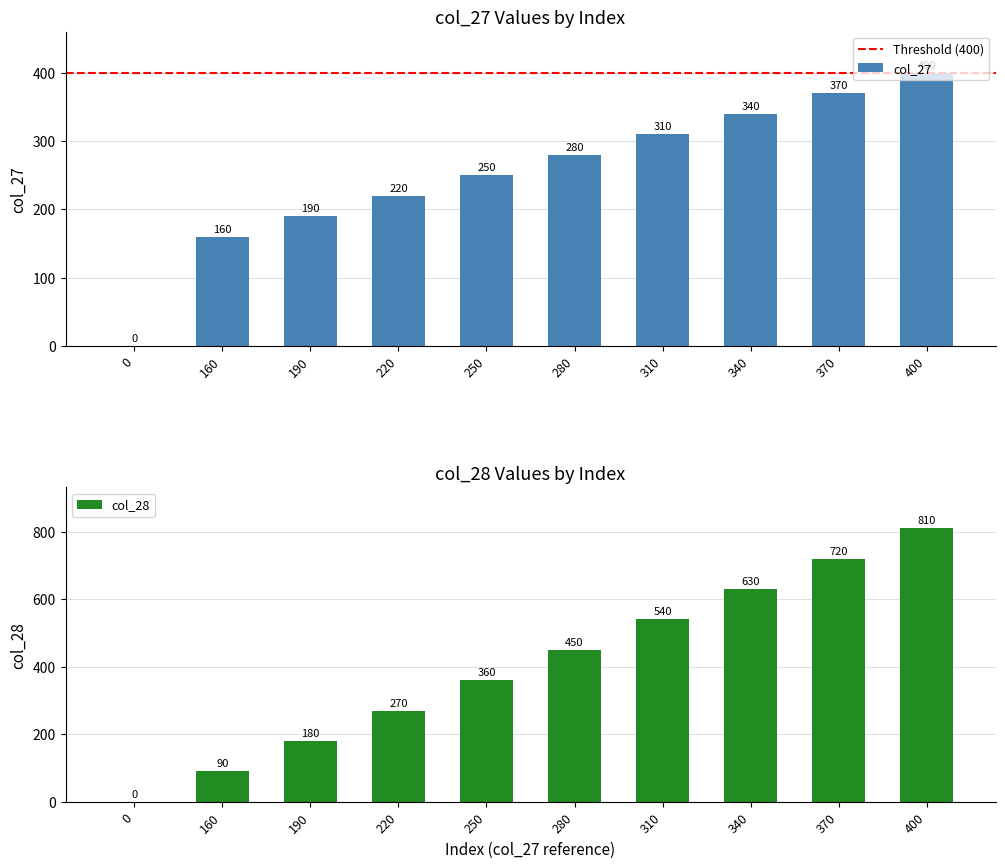

Is it true that col_28 equals 1165 at 360?

False